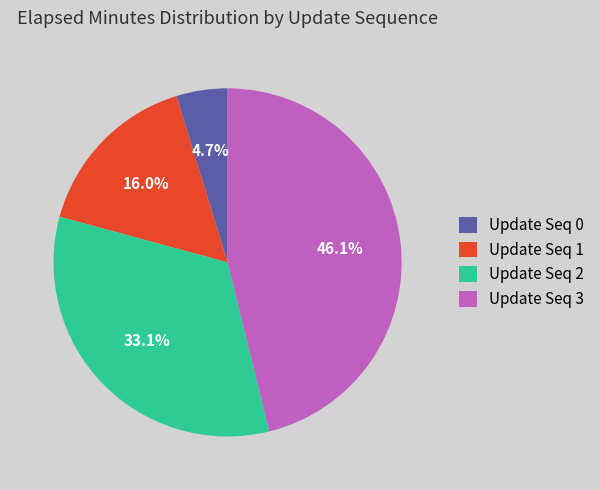

Does any single category account for the majority?

No